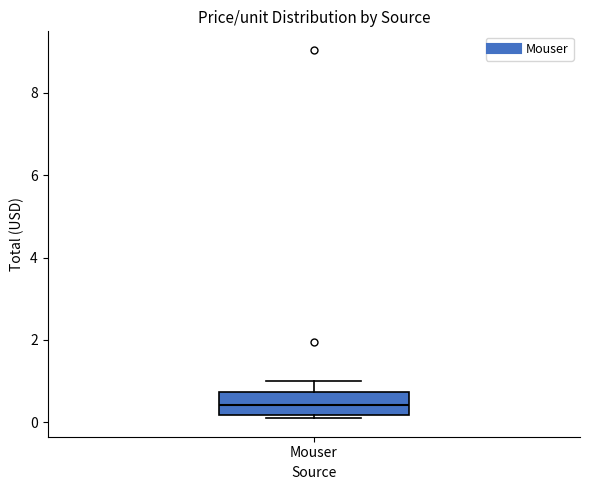

Where is the upper edge of the box for Mouser on the y-axis? The values are not printed on the chart, so give them approximately, as read against the axis.

0.8